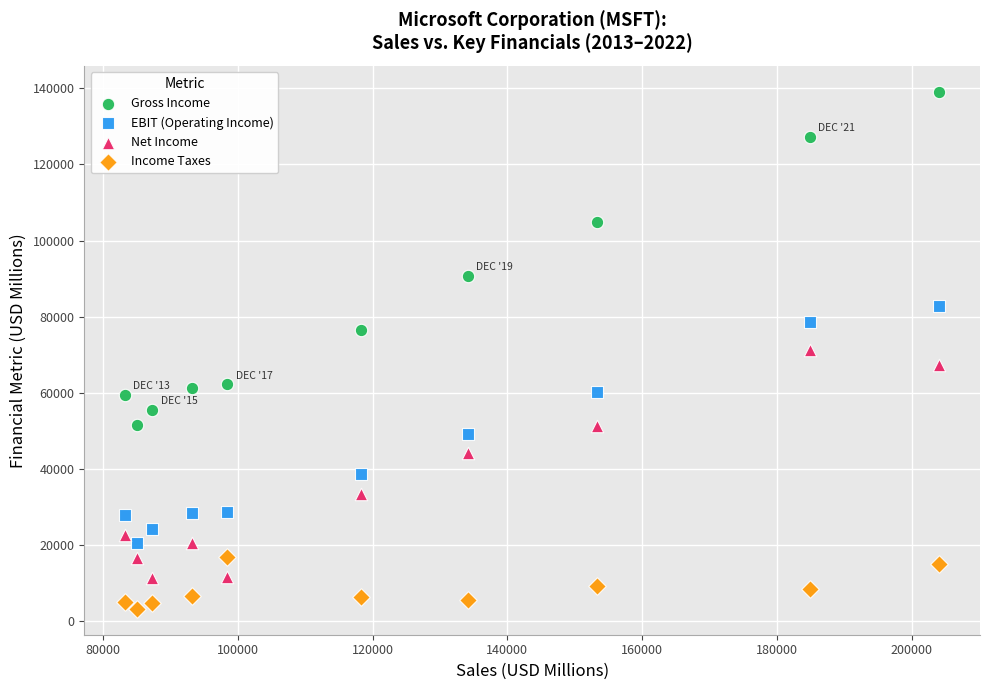

Which series has the largest Y range (max minus min)?

Gross Income